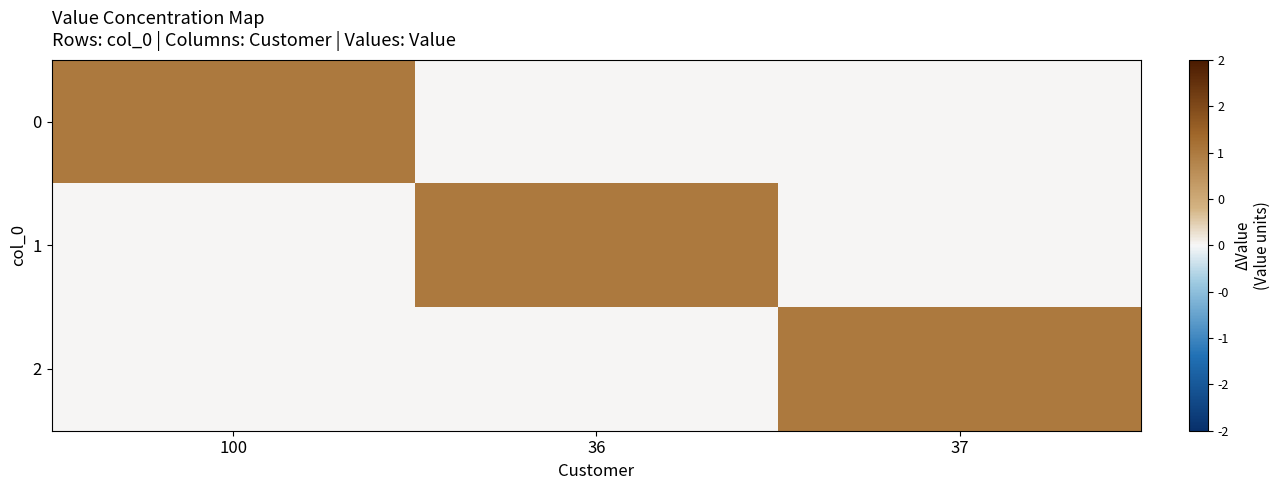

What is the total value across all series at 36?

1